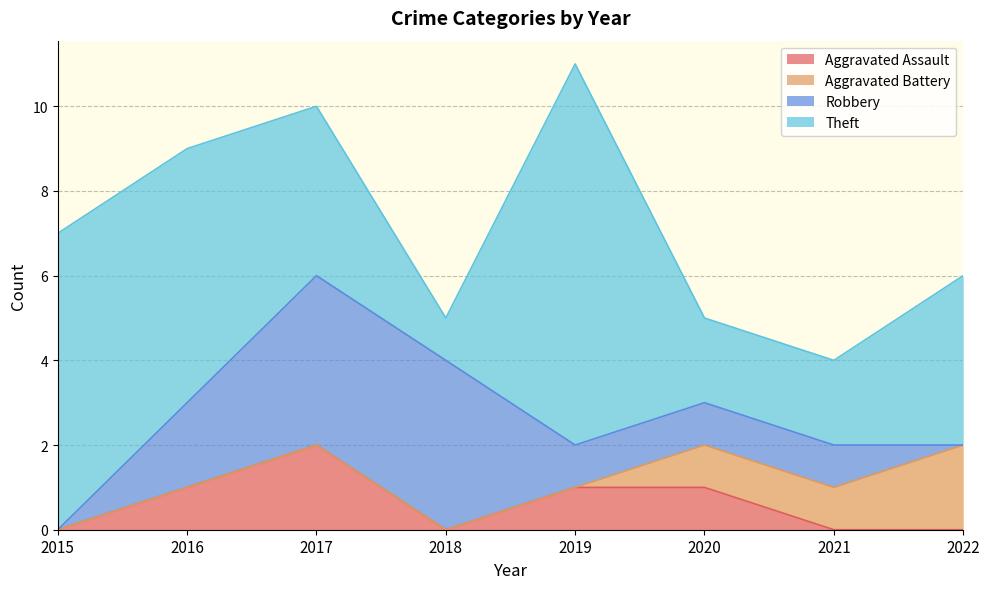

Does the chart display data point markers on the line(s)?

No